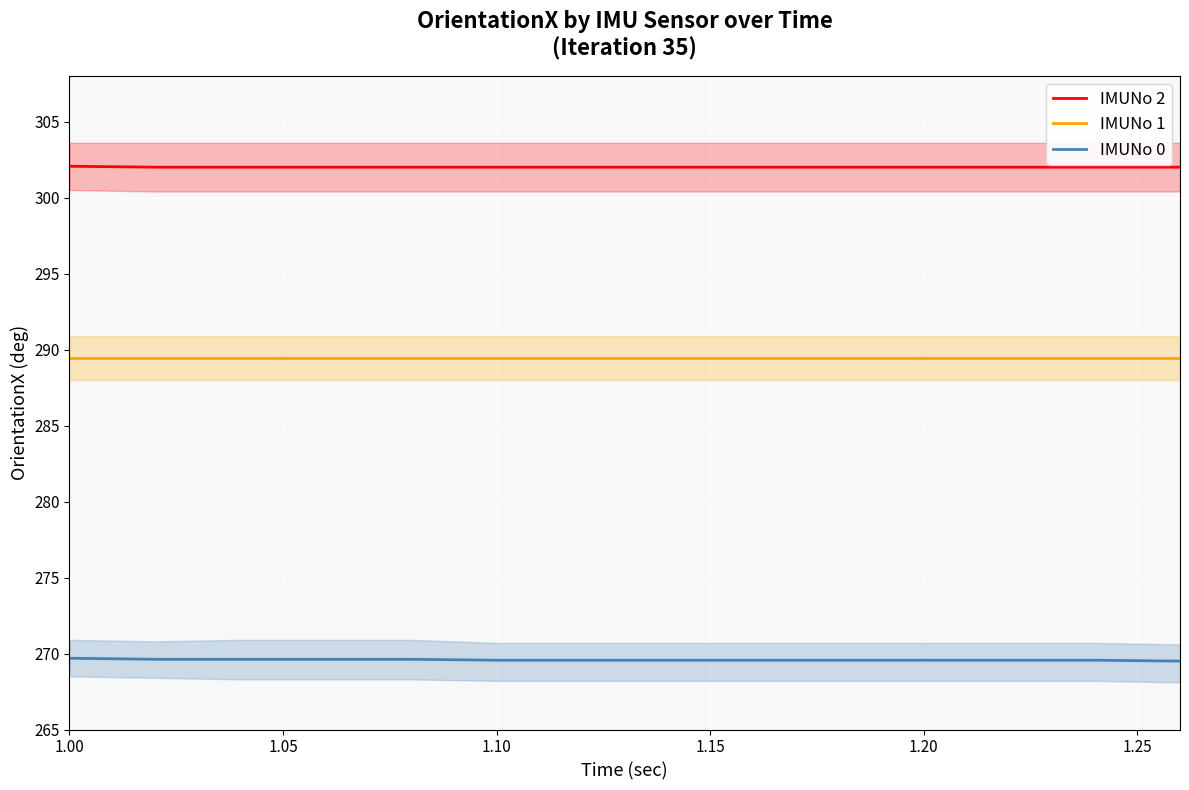

At which category is the sum across all series the highest?

1.00